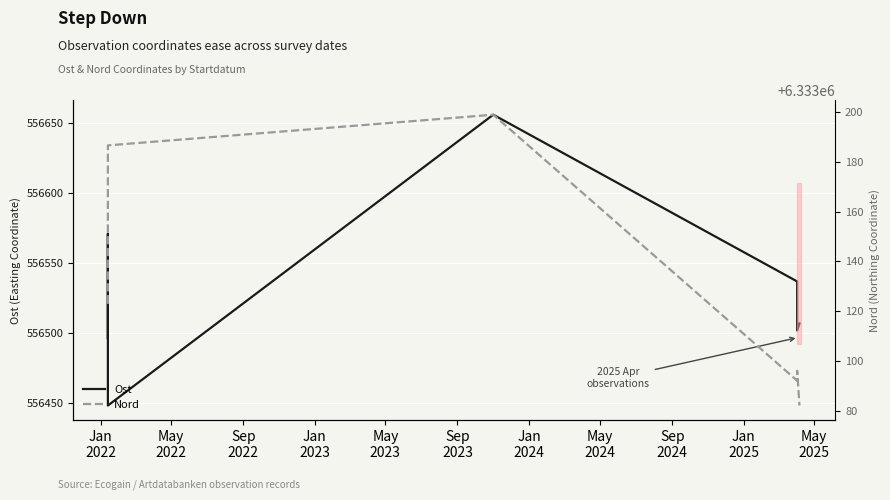

True or false: Nord and Ost intersect in this chart.

False